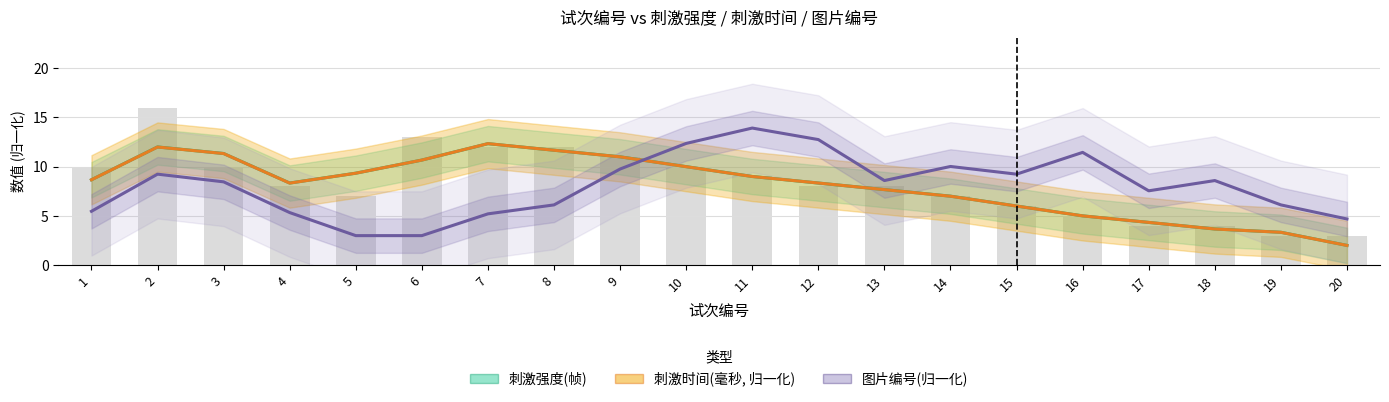

Count the number of data series in this chart.

3